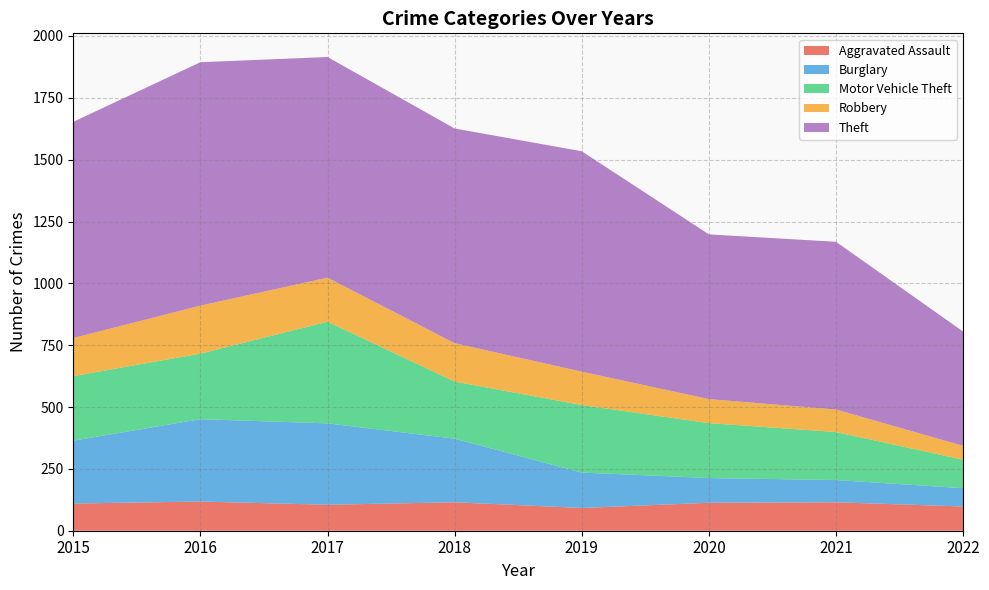

Reading left to right, list all the values displayed in this chart.

Aggravated Assault: 110	118	105	115	92	113	115	98
Burglary: 254	333	329	257	143	100	90	74
Motor Vehicle Theft: 261	265	411	231	273	222	194	115
Robbery: 154	194	178	155	135	97	91	56
Theft: 874	984	892	868	891	666	678	462